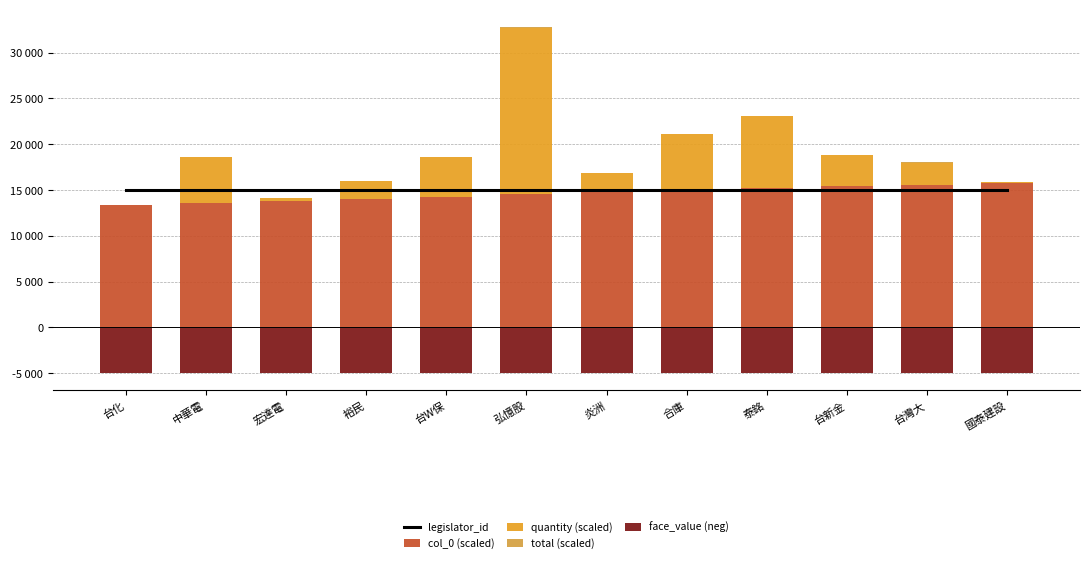

The quantity (scaled) series shows 0.4 at 台化. True or false?

True